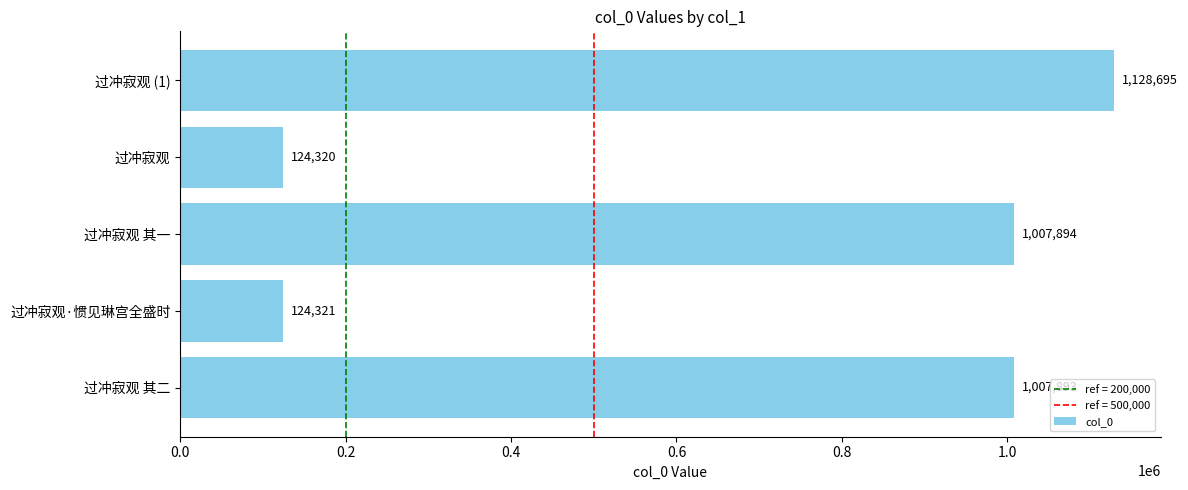

True or false: the data shows 441696 at 过冲寂观 (1).

False